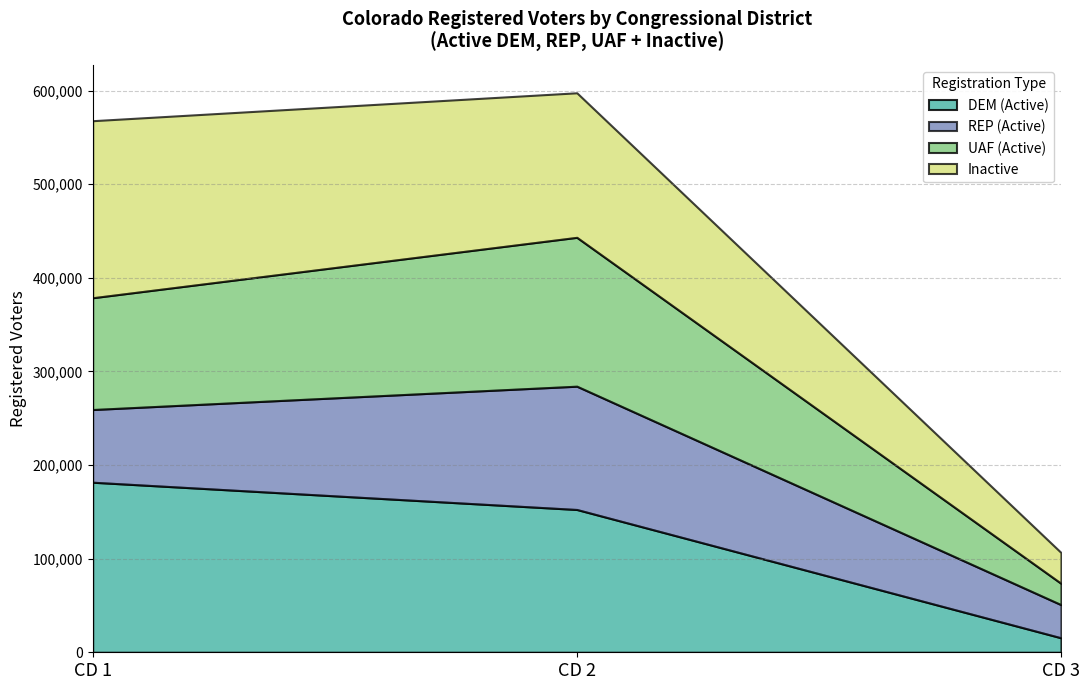

How many lines are shown in the chart?

4